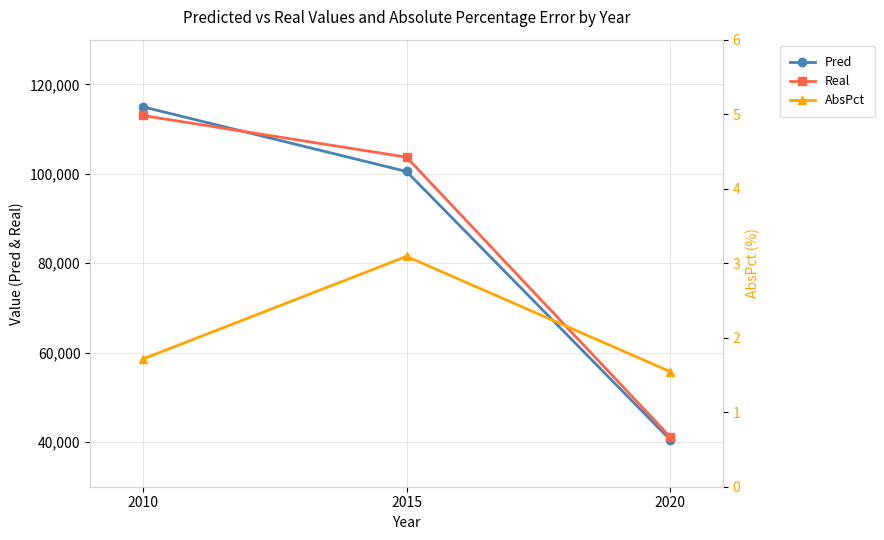

Reading right to left, transcribe all the data shown in this chart.

Pred: 2020=40531.0	2015=100512.8	2010=114975.2
Real: 2020=41167.1	2015=103719.2	2010=113037.5
AbsPct: 2020=1.5	2015=3.1	2010=1.7